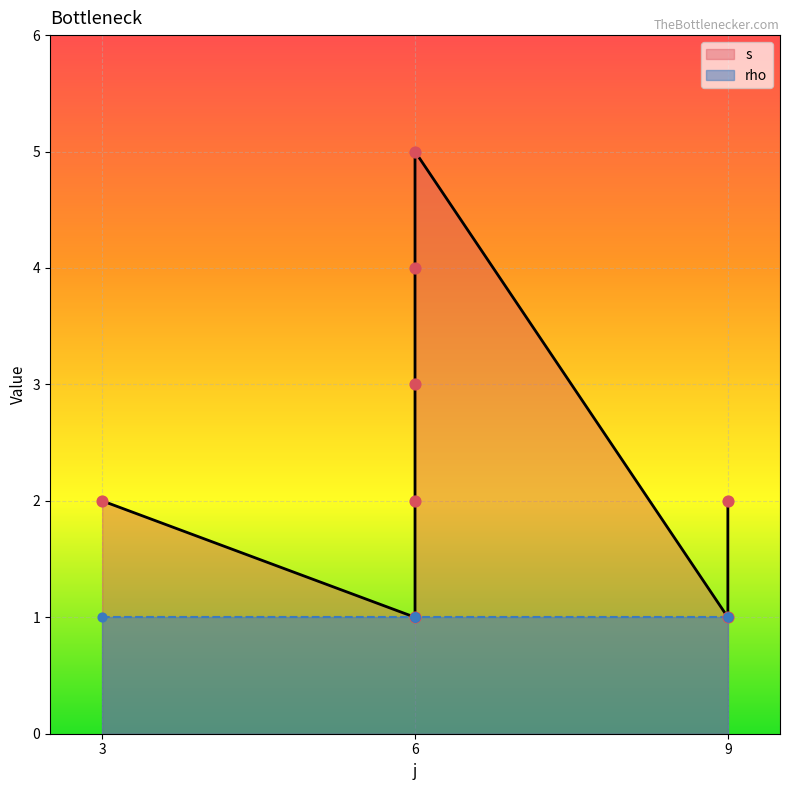

What is the change in value from 6 to 6?

+1